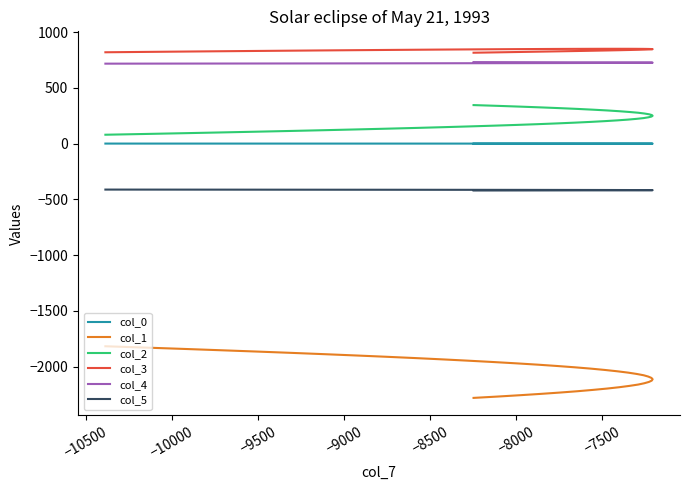

True or false: col_3 and col_5 intersect in this chart.

False